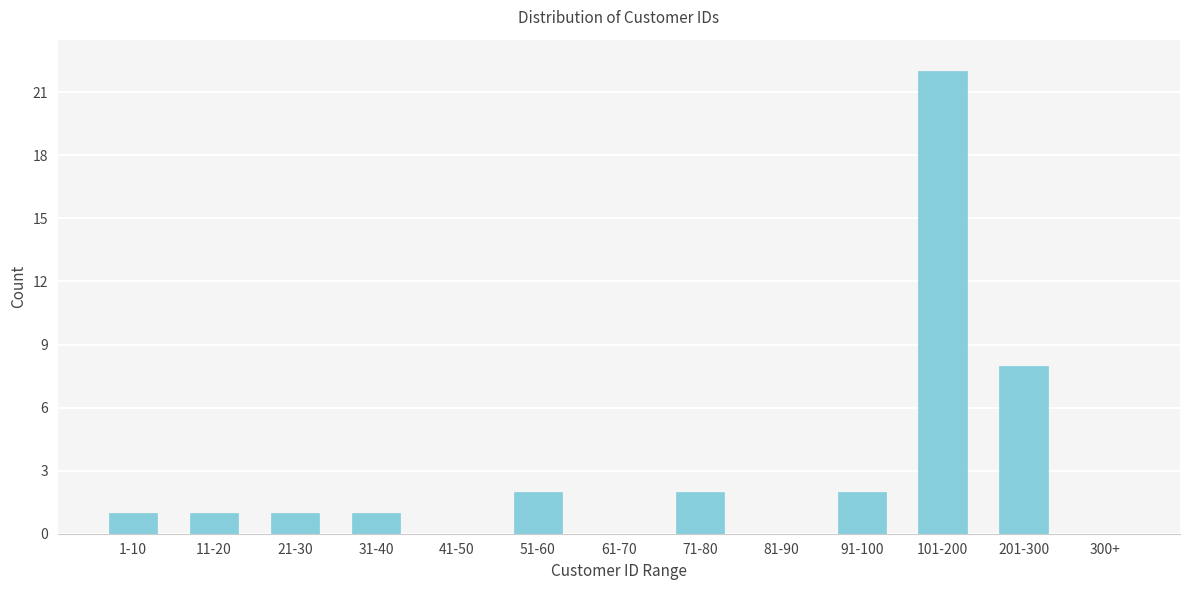

Reading left to right, transcribe all the data shown in this chart.

1-10=1	11-20=1	21-30=1	31-40=1	41-50=0	51-60=2	61-70=0	71-80=2	81-90=0	91-100=2	101-200=22	201-300=8	300+=0